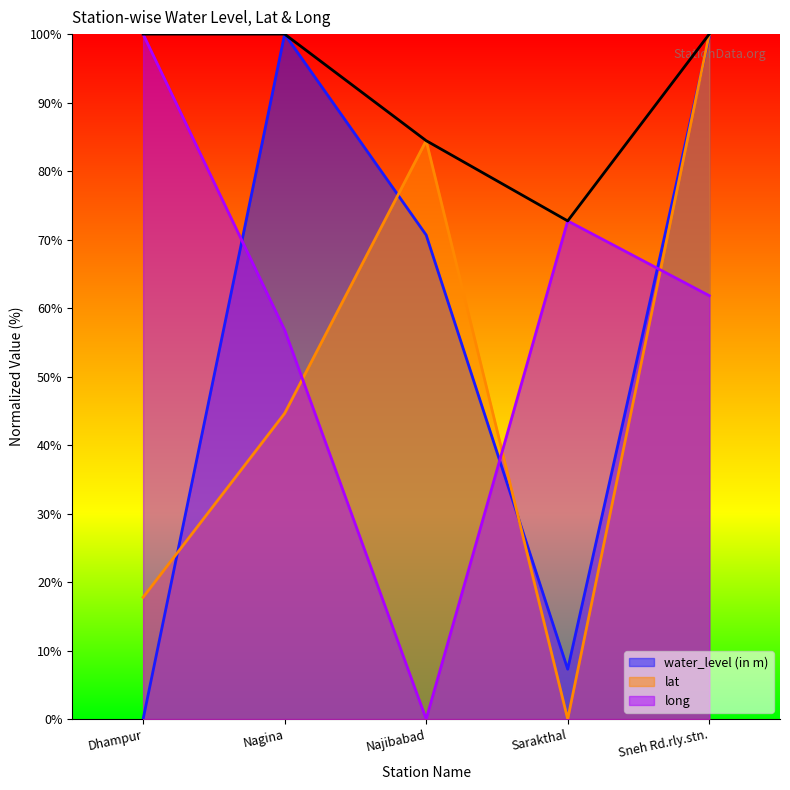

What position from the left is Sneh Rd.rly.stn.?

5